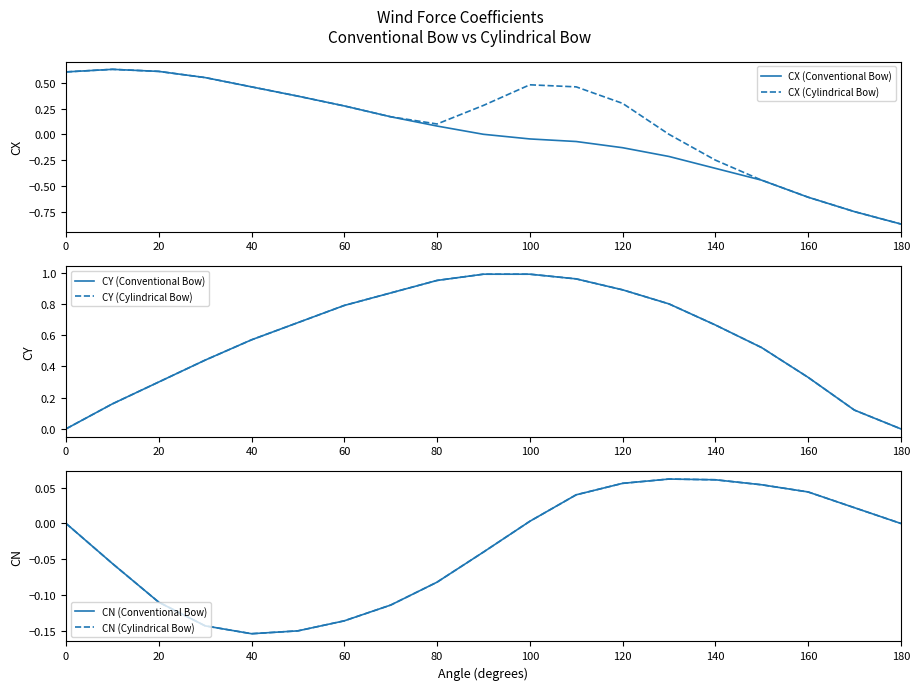

Rank the series by their maximum value, from highest to lowest.

CY (Conventional Bow), CY (Cylindrical Bow), CX (Conventional Bow), CX (Cylindrical Bow), CN (Conventional Bow), CN (Cylindrical Bow)